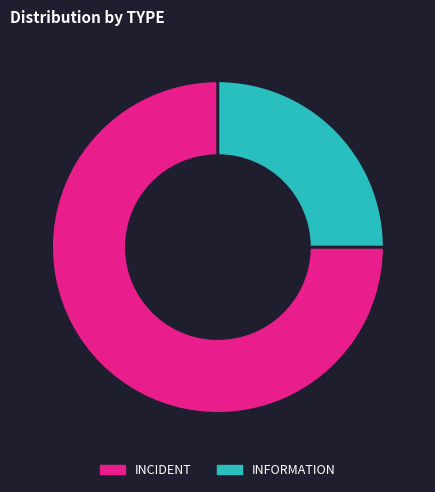

Does any single category account for the majority?

Yes